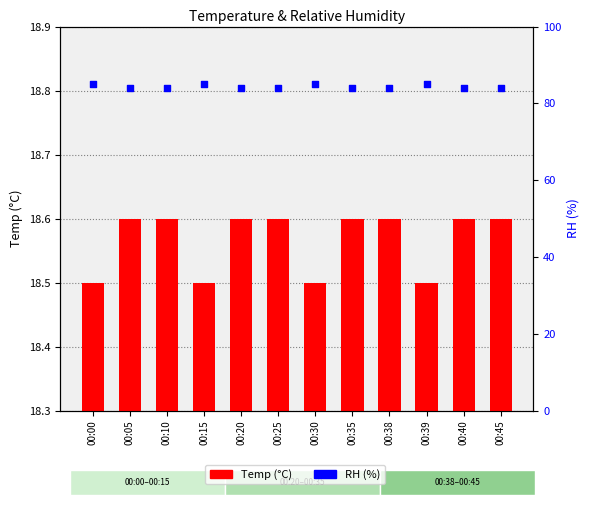

At which category is the sum across all series the highest?

00:00